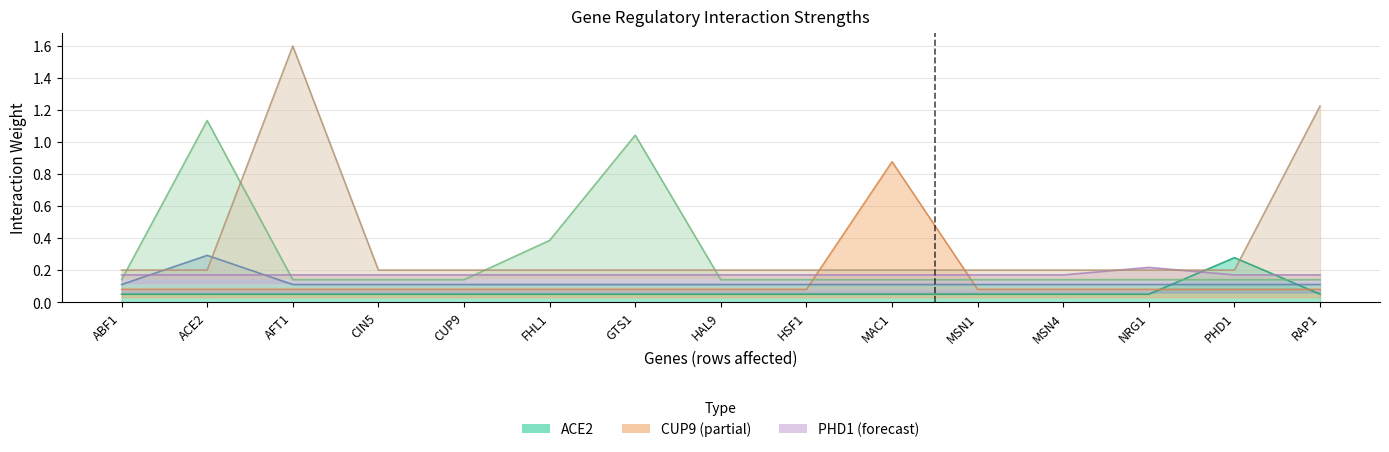

Rank the categories by ACE2 value from lowest to highest.

ABF1, ACE2, AFT1, CIN5, CUP9, FHL1, GTS1, HAL9, HSF1, MAC1, MSN1, MSN4, NRG1, RAP1, PHD1